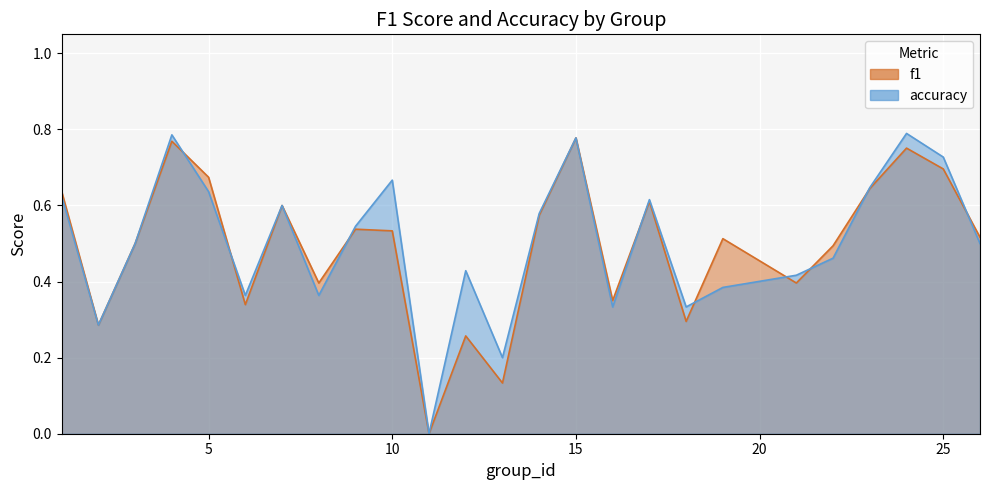

Rank the series at 21 from lowest to highest value.

f1, accuracy